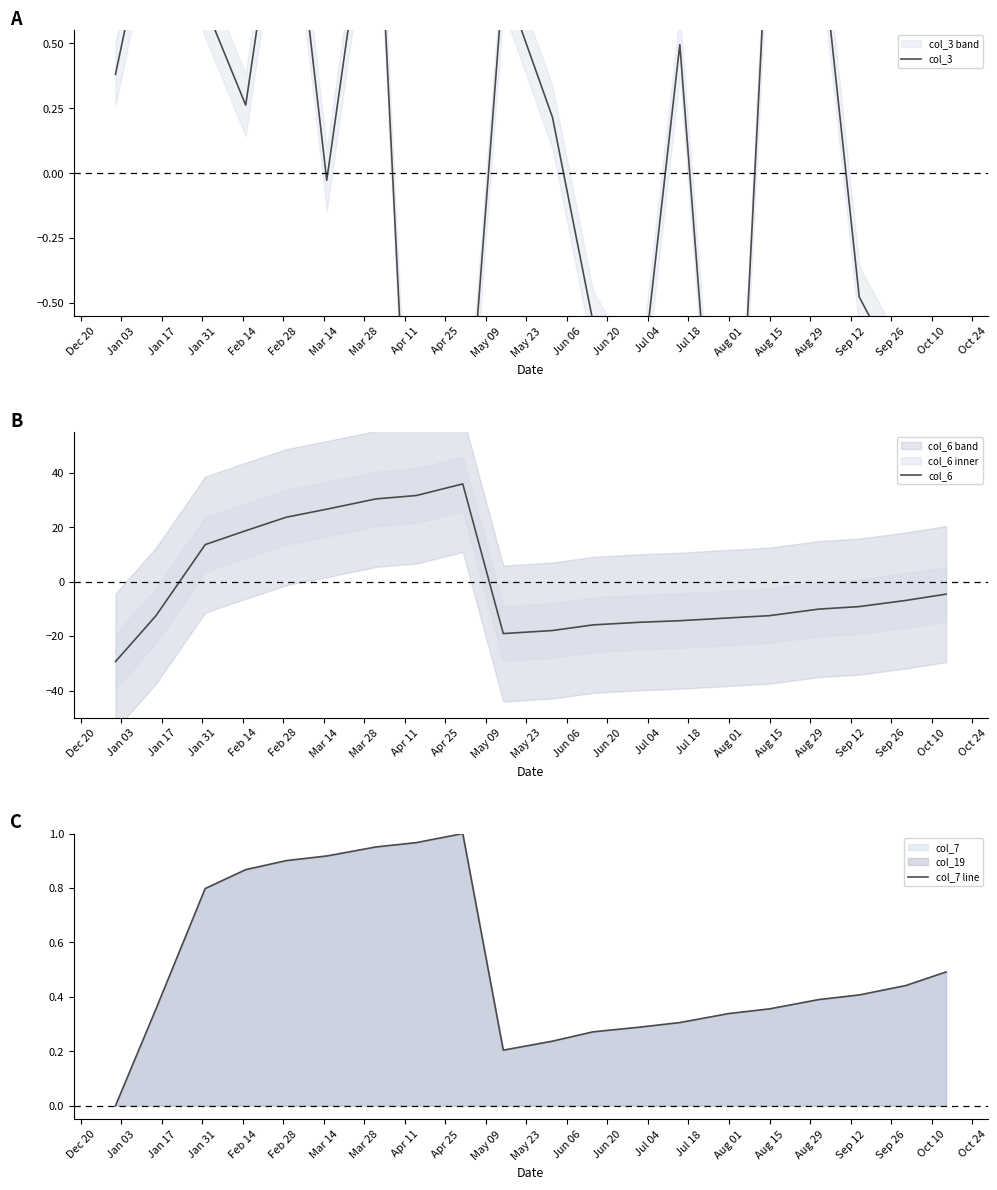

How many series are shown in this chart?

3